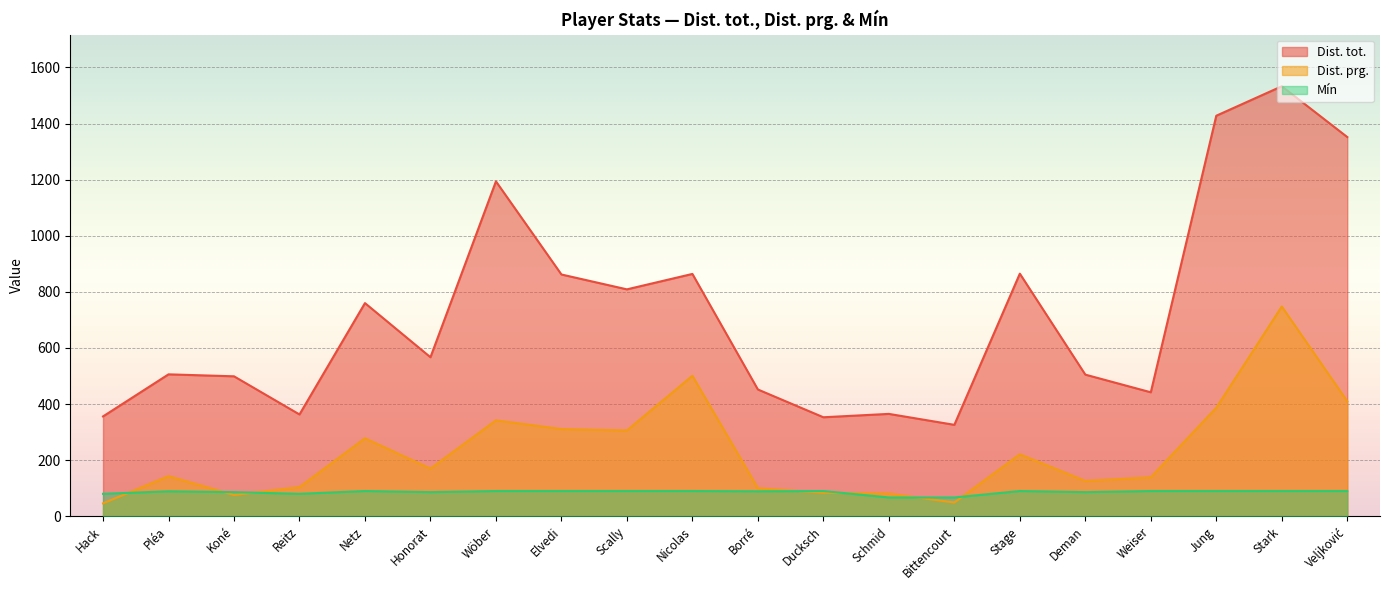

How many data points in Dist. tot. are above 567?

9